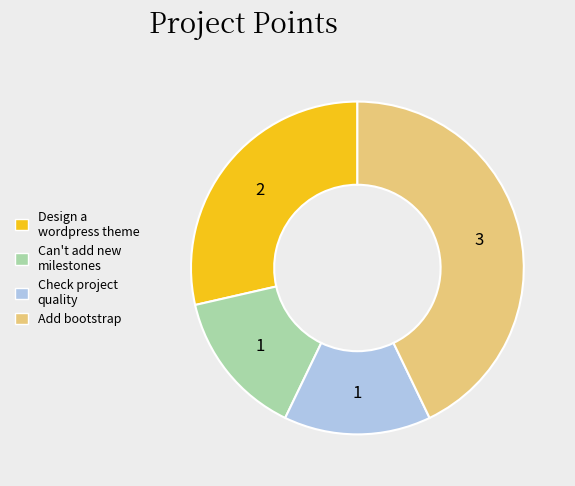

Combined, do Add bootstrap and Can't add new milestones account for over 50%?

Yes